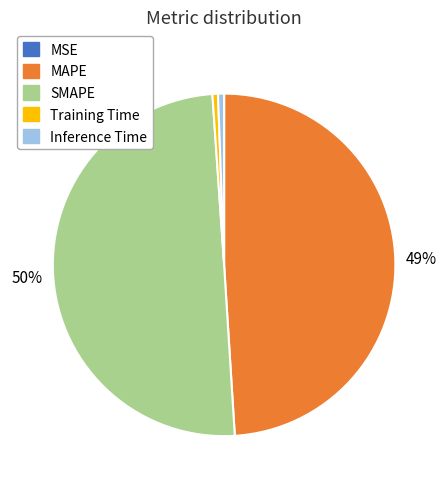

To the nearest percent, what is the average slice percentage?

20%